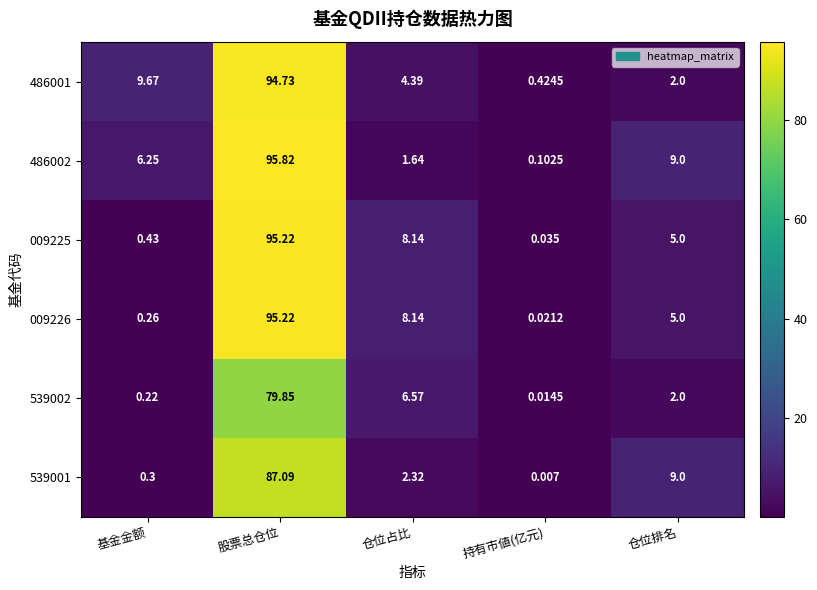

What is the total value across all series at 持有市値(亿元)?

0.6